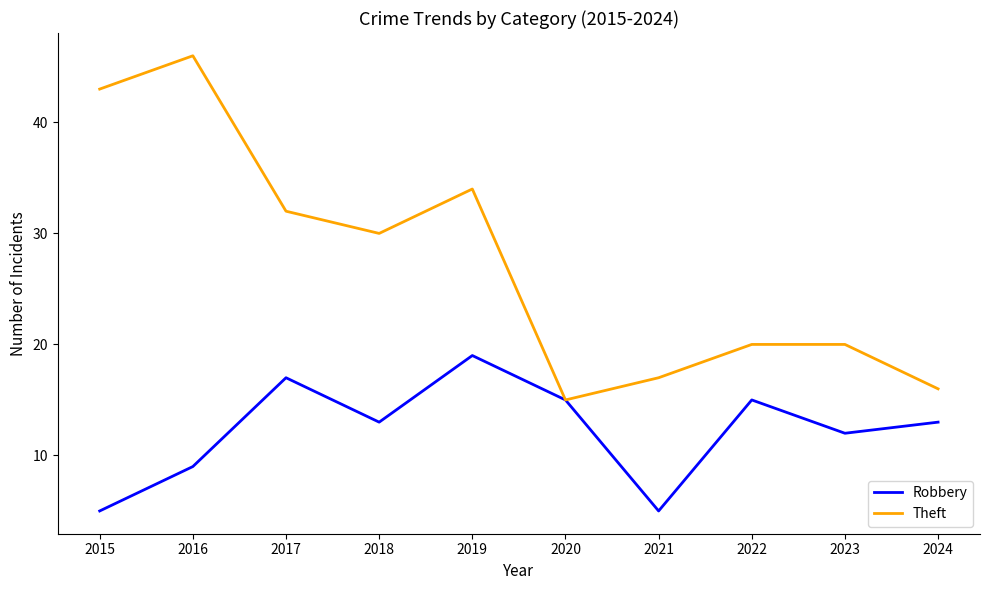

How many lines are shown in the chart?

2